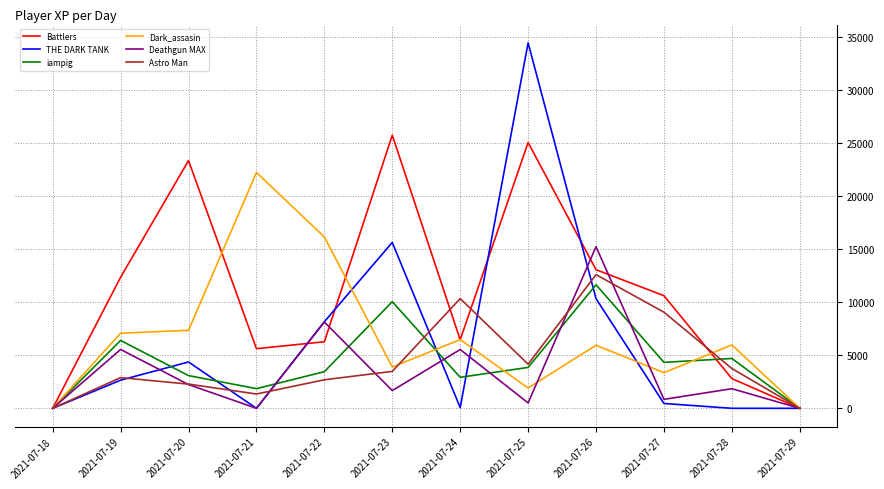

What is the average value of the THE DARK TANK series?

6345.2